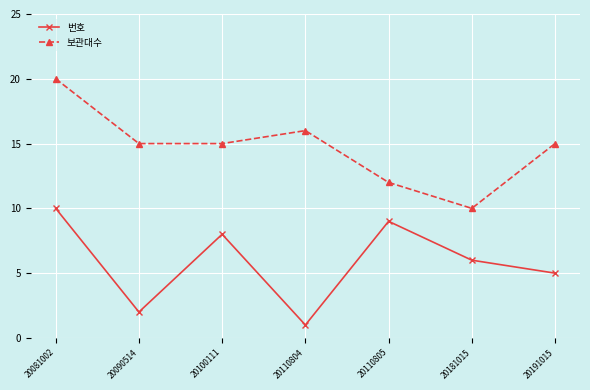

At how many categories does at least one series exceed 17?

1